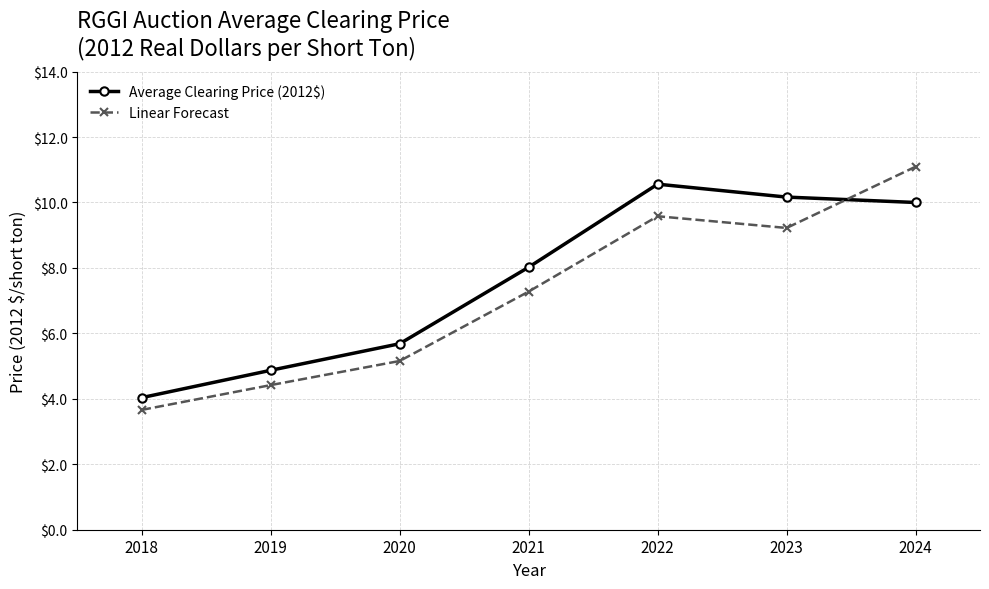

Is the value of Linear Forecast at 2024 greater than the value of Average Clearing Price (2012$) at 2024?

Yes